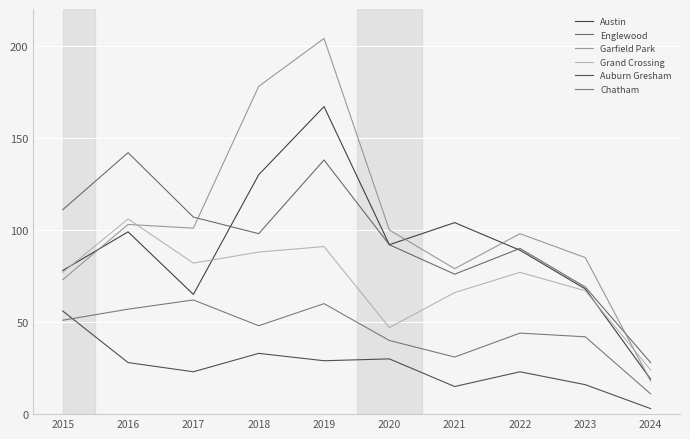

How many series are shown in this chart?

6